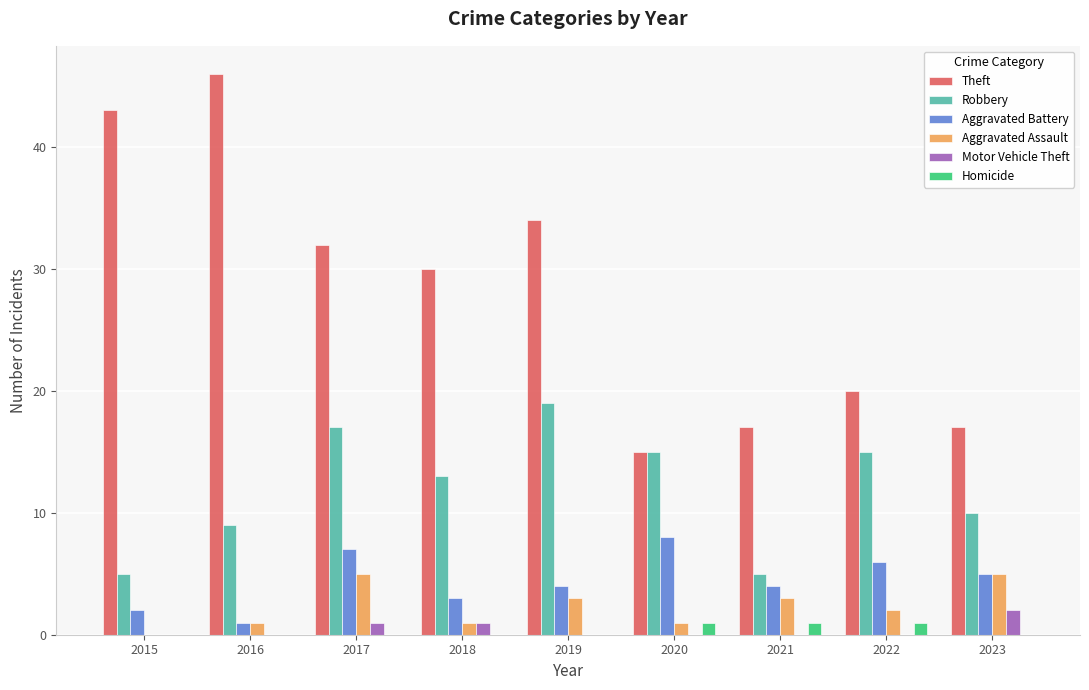

True or false: Theft has a value of 13 at 2016.

False